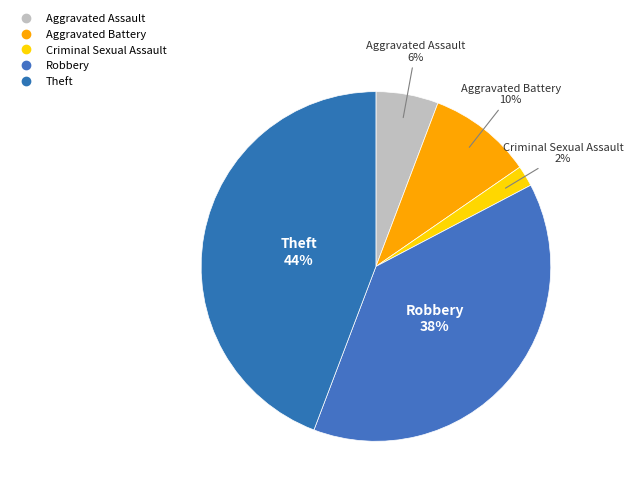

What is the smallest slice in the pie chart?

Criminal Sexual Assault